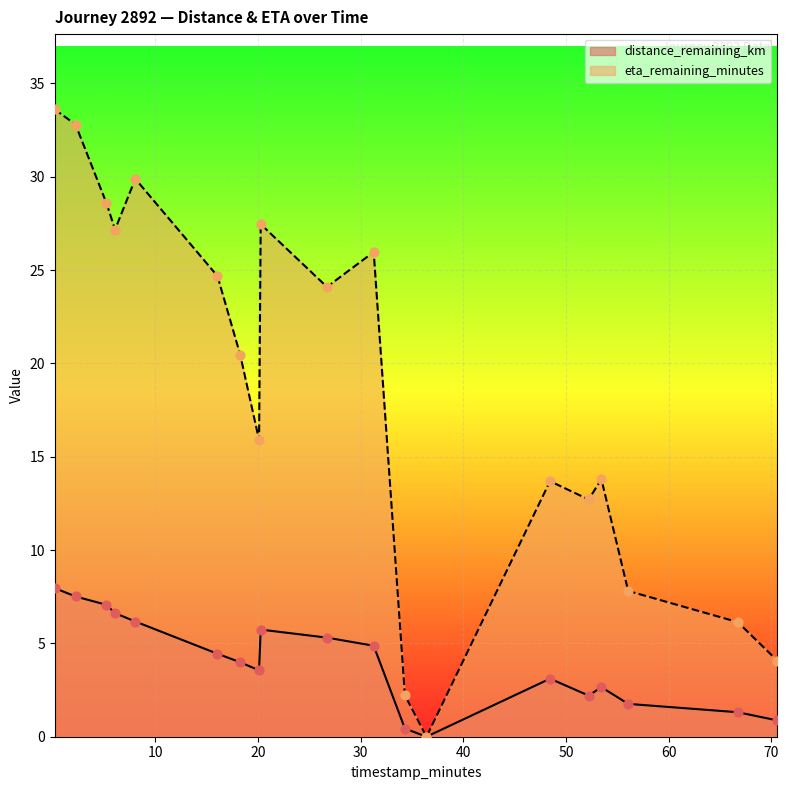

At how many categories does at least one series exceed 5?

16